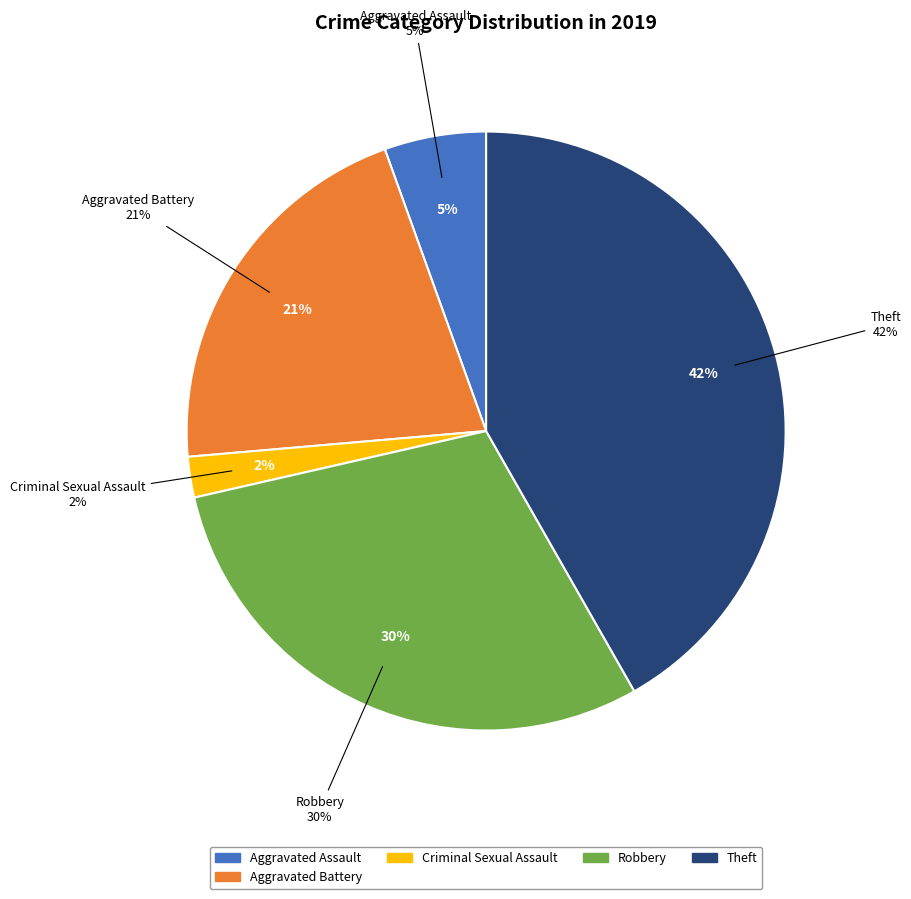

True or false: Arson accounts for 0% of the total.

True